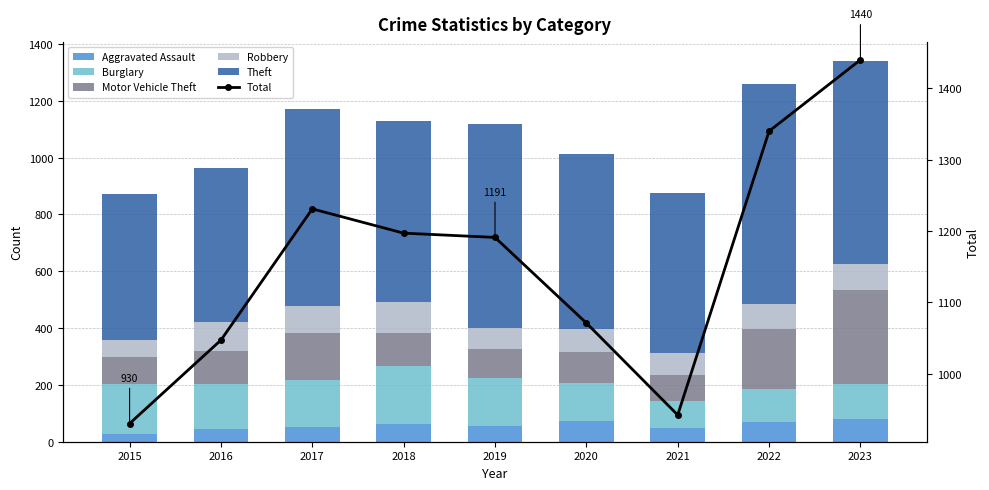

At which label does Burglary reach its minimum?

2021